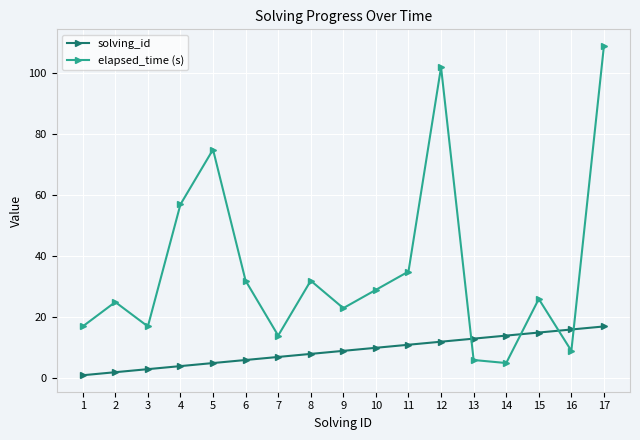

How many lines are shown in the chart?

2